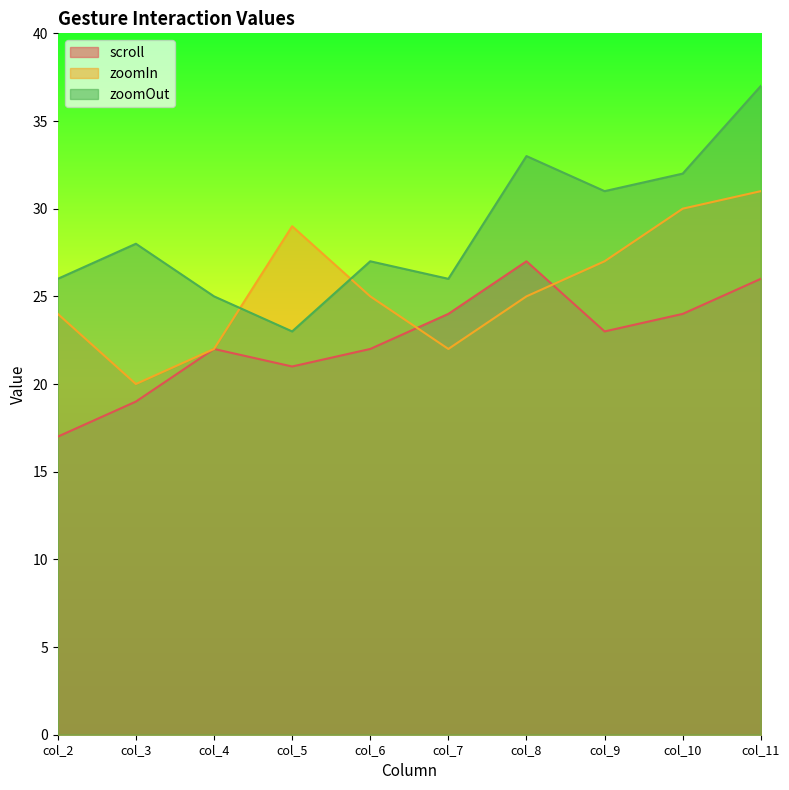

What is the average value of the zoomOut series?

29